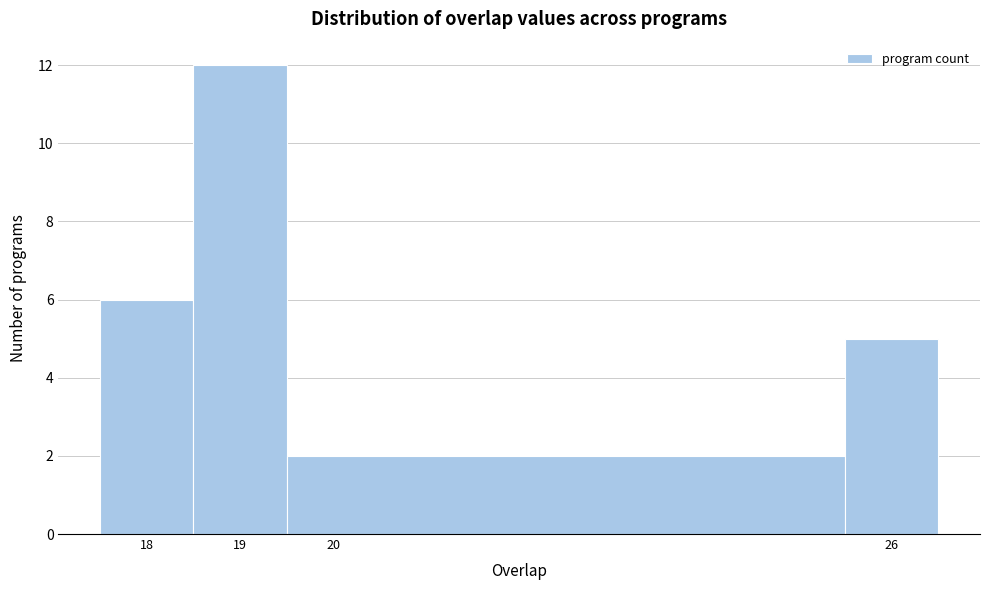

What is the height of the bar covering 18.5 to 19.5 on the x-axis? The values are not printed on the chart, so give them approximately, as read against the axis.

12